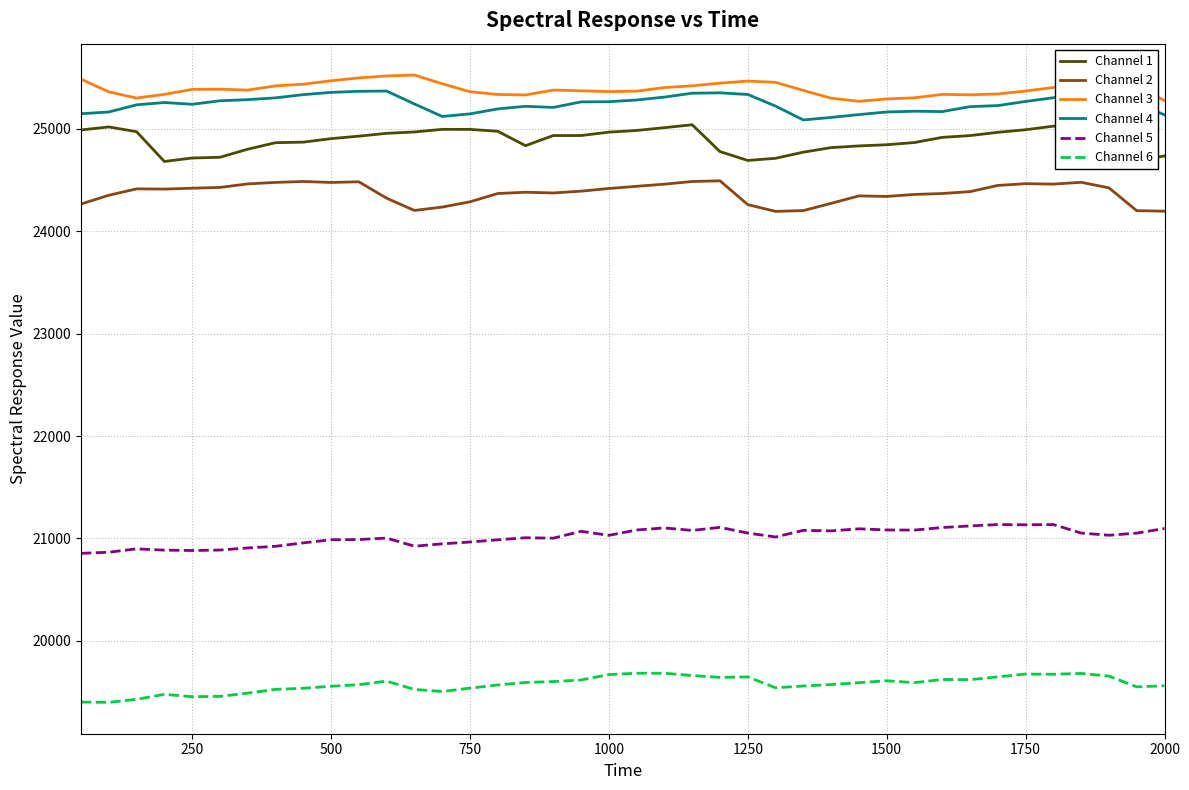

What is the lowest value of the Channel 3 series?

25269.5